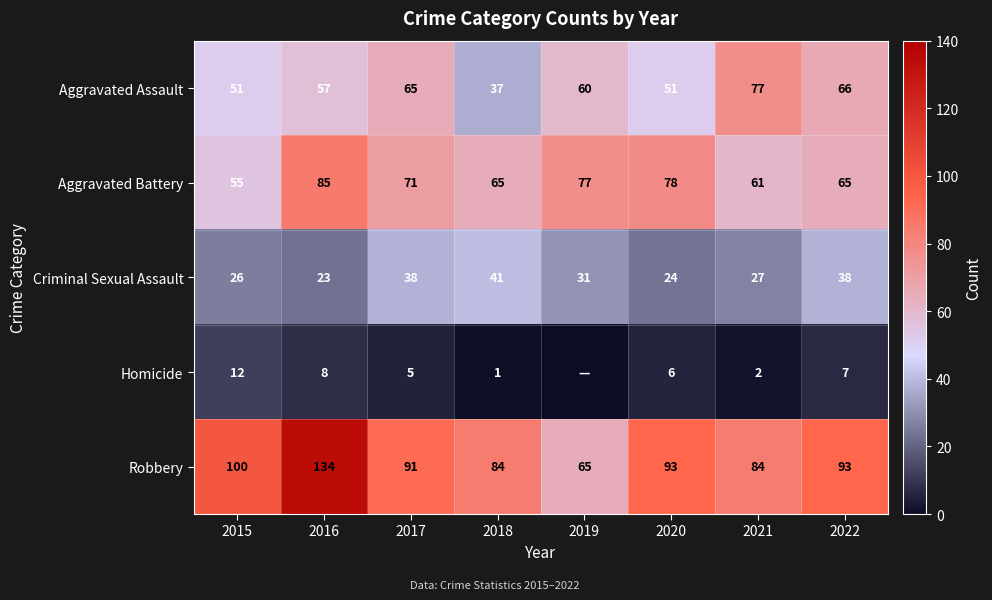

What is the total value across all series at 2015?

244